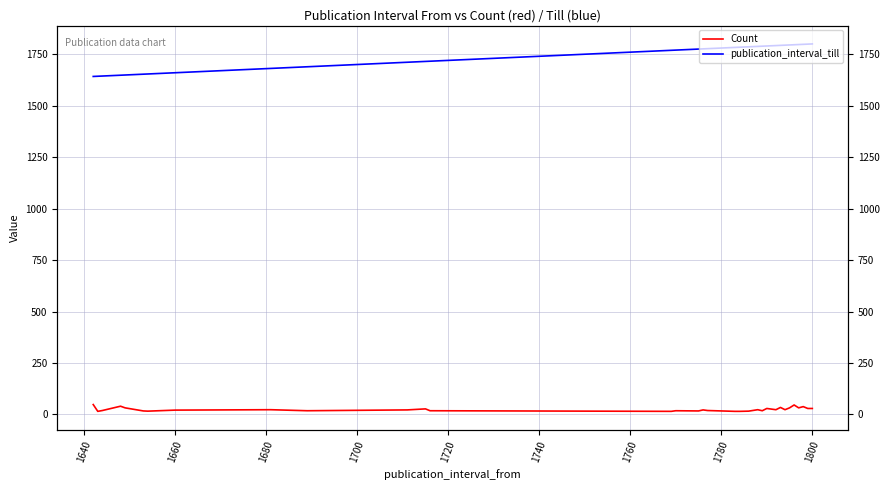

Rank the series by their average value, from lowest to highest.

Count, publication_interval_till